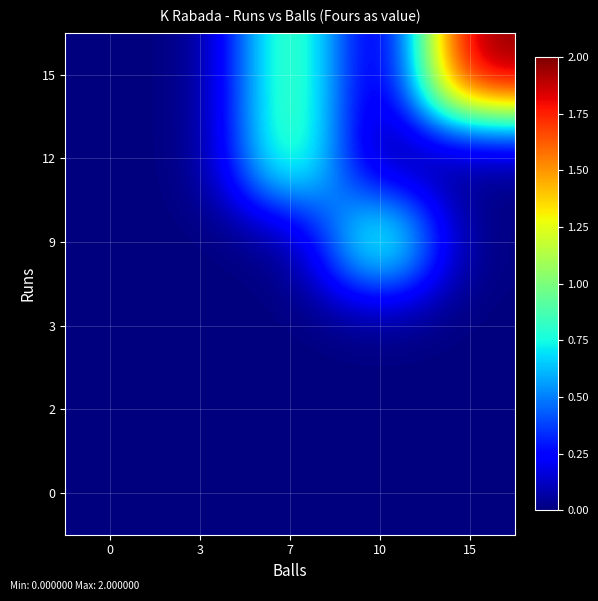

What is the spread (max minus min) of values at 10?

1